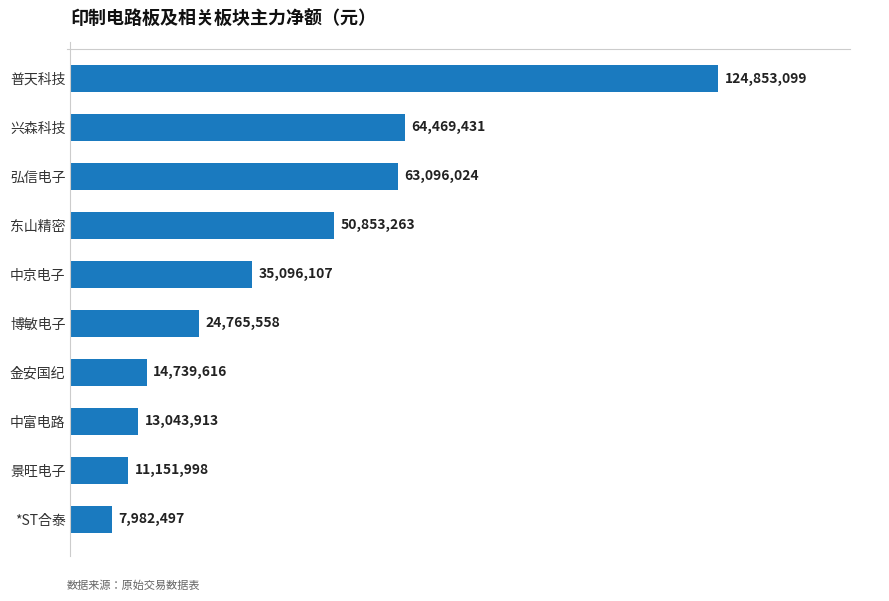

Which category has the lowest value across all series?

*ST合泰